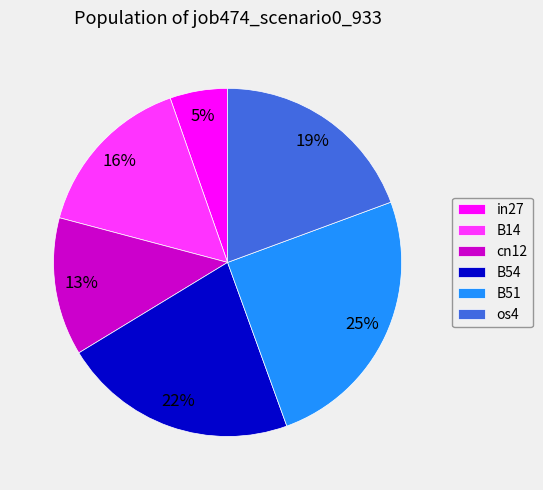

Combined, do cn12 and B54 account for over 50%?

No